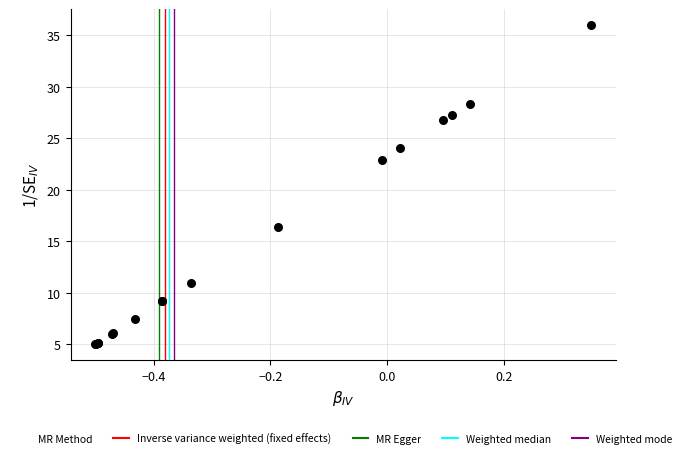

What Y value in the scatter plot is closest to 20?

22.9